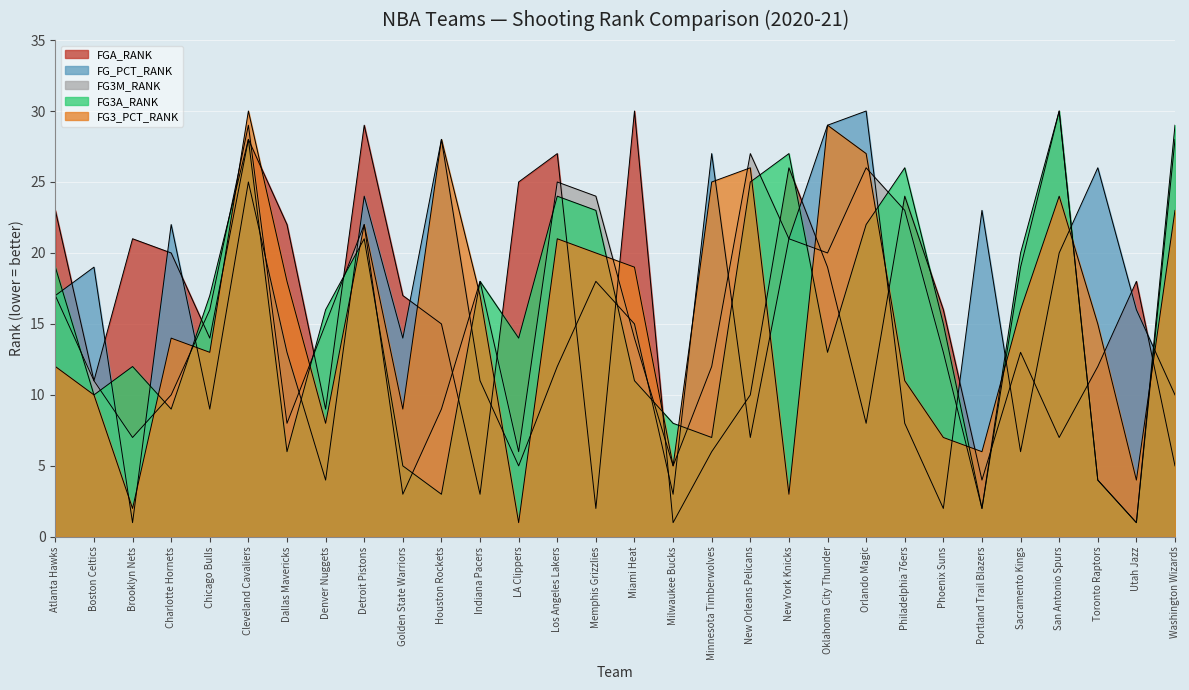

What are all the series names shown in the legend?

FGA_RANK, FG_PCT_RANK, FG3M_RANK, FG3A_RANK, FG3_PCT_RANK